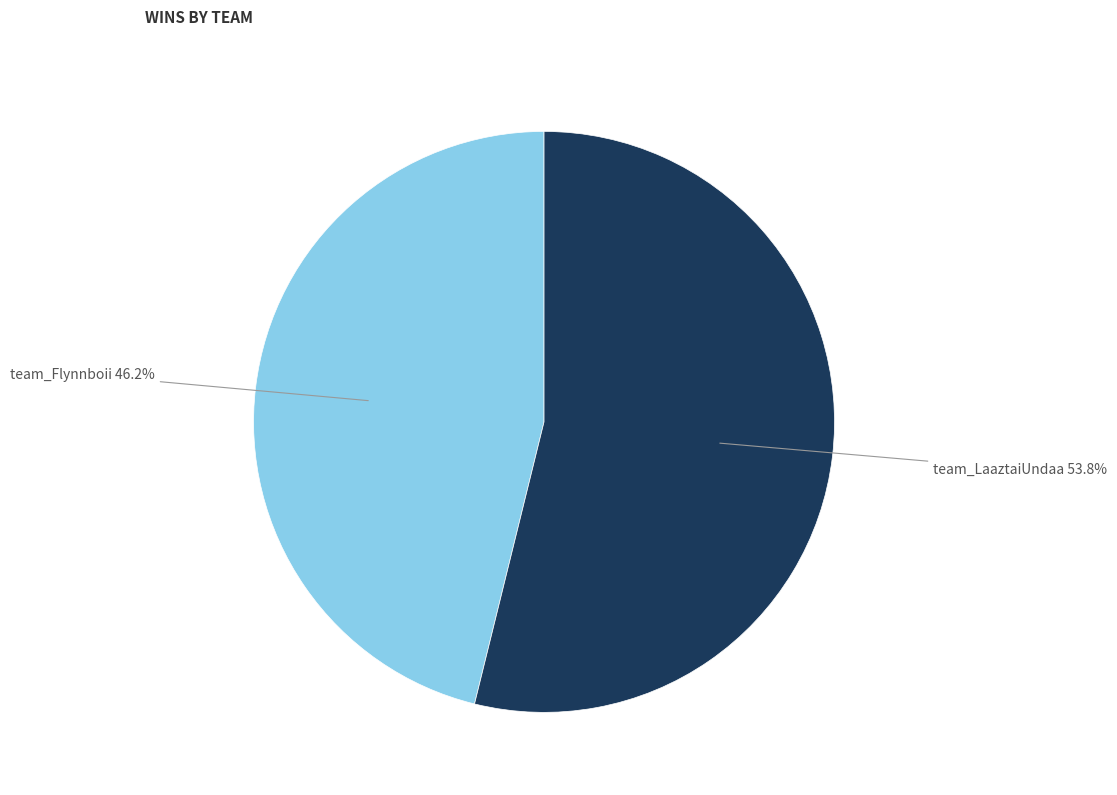

Is there a majority slice in this chart?

Yes